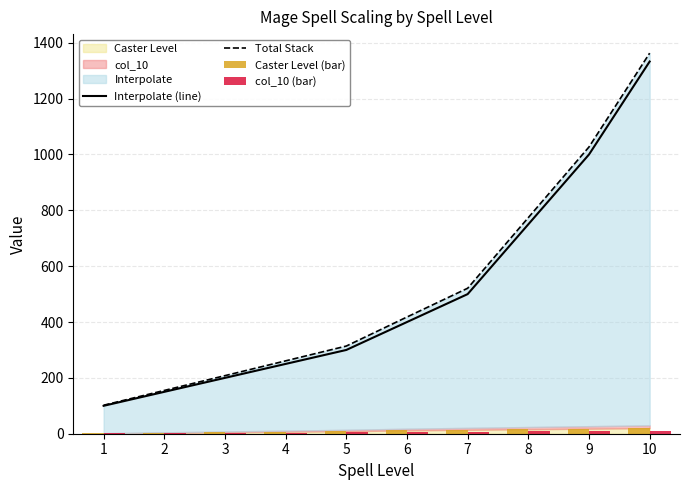

Is the value of Total Stack at 6 greater than the value of col_10 (bar) at 6?

Yes